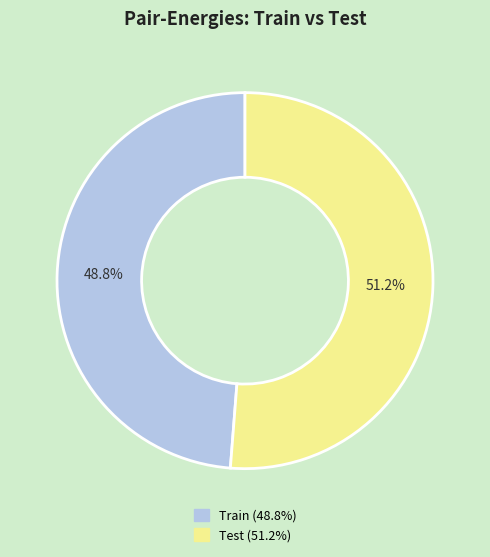

To the nearest percent, what is the combined percentage of Test and Train?

100%